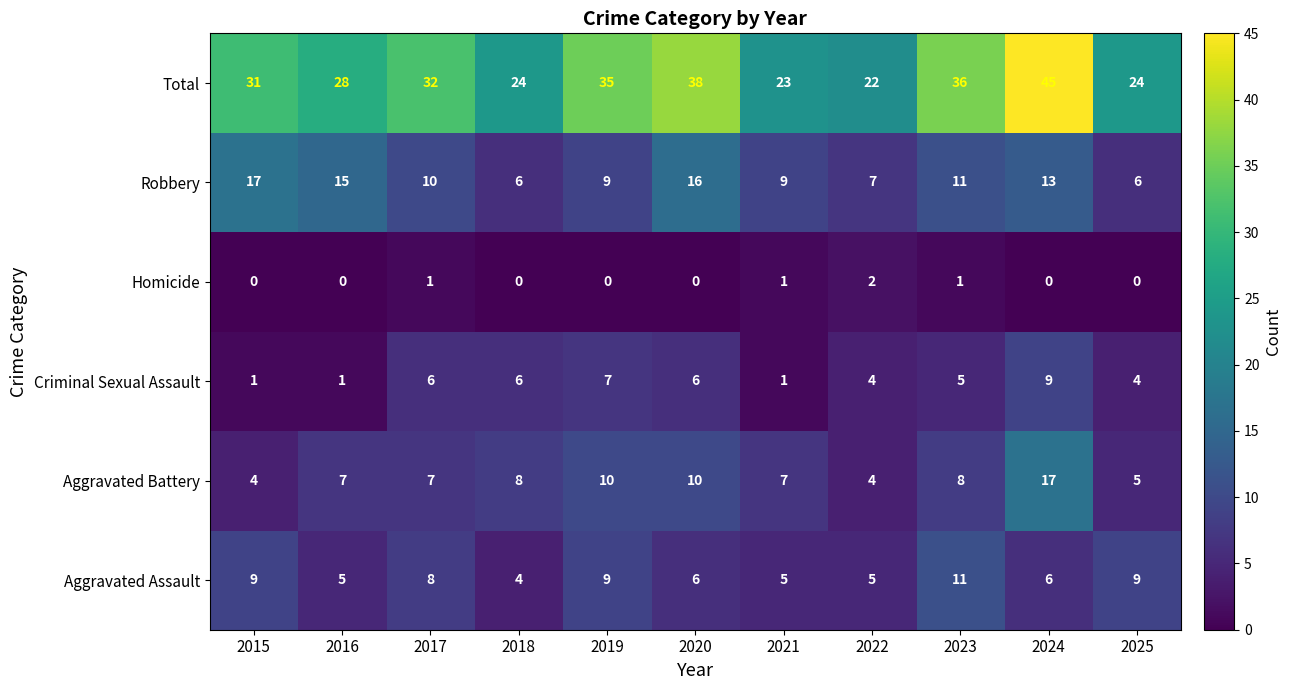

Rank the series at 2017 from lowest to highest value.

Homicide, Criminal Sexual Assault, Aggravated Battery, Aggravated Assault, Robbery, Total